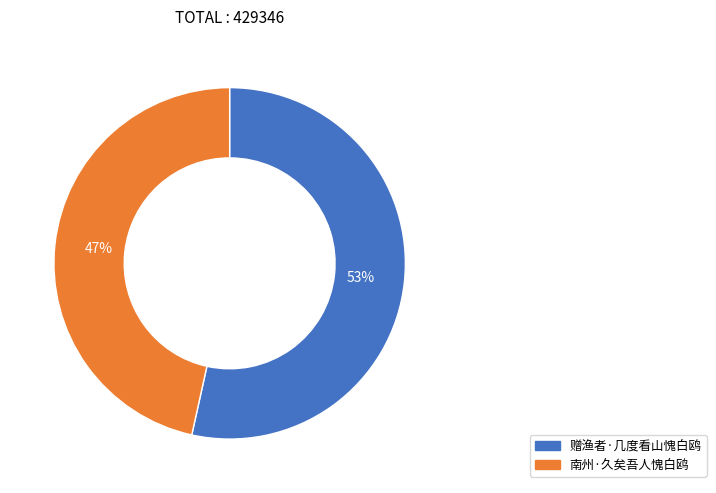

Between 南州·久矣吾人愧白鸥 and 赠渔者·几度看山愧白鸥, which is larger?

赠渔者·几度看山愧白鸥